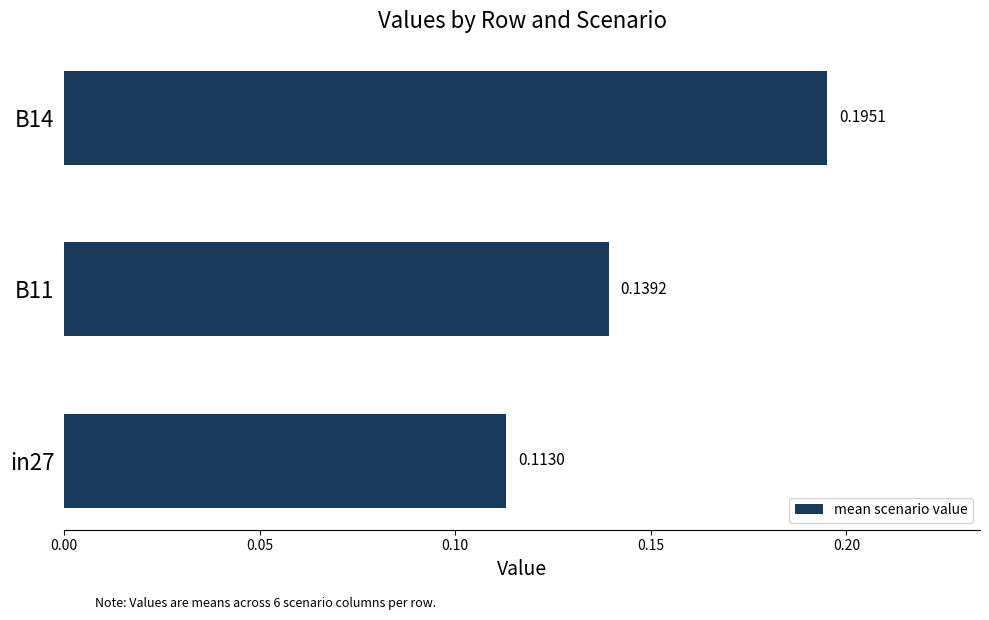

Rank the categories by value from highest to lowest.

B14, B11, in27